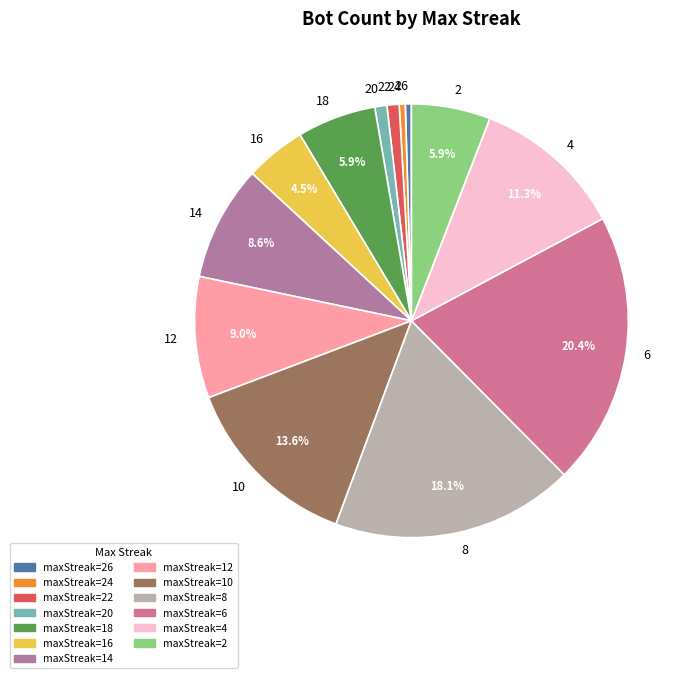

Does 26 represent more than half of the total?

No